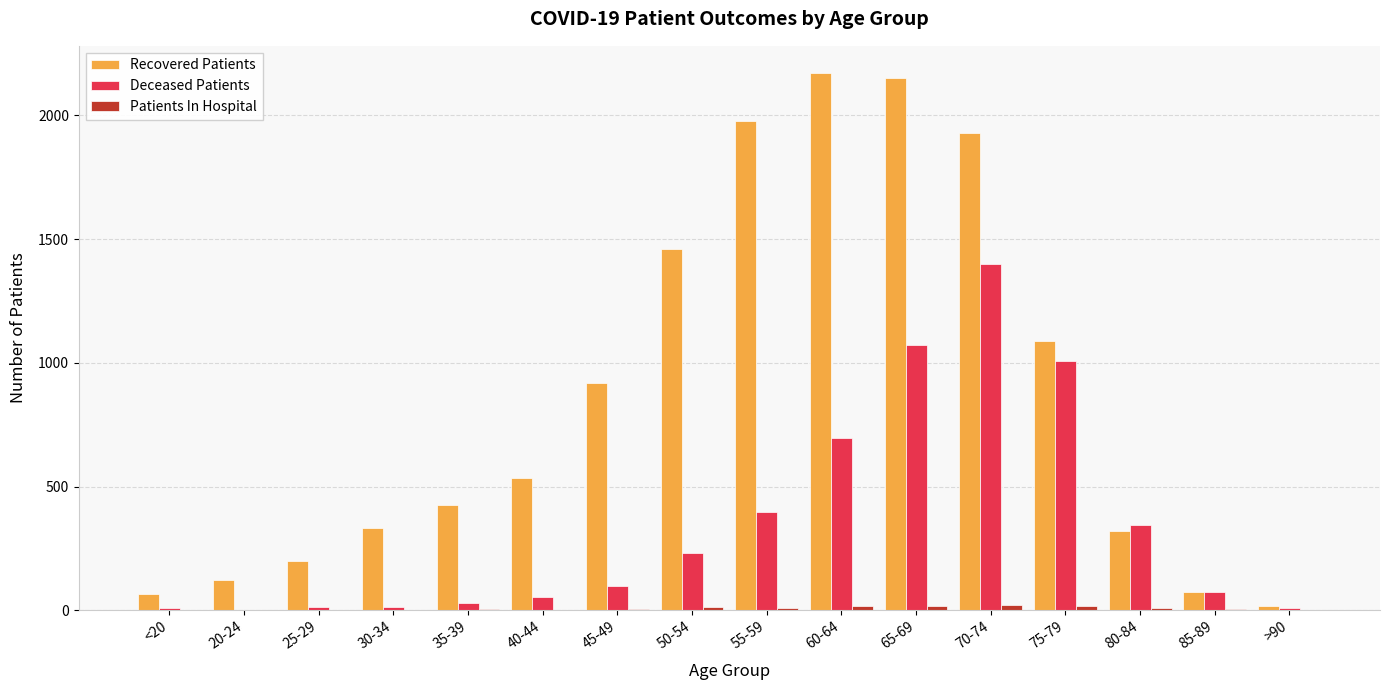

Count the number of categories in the chart.

16